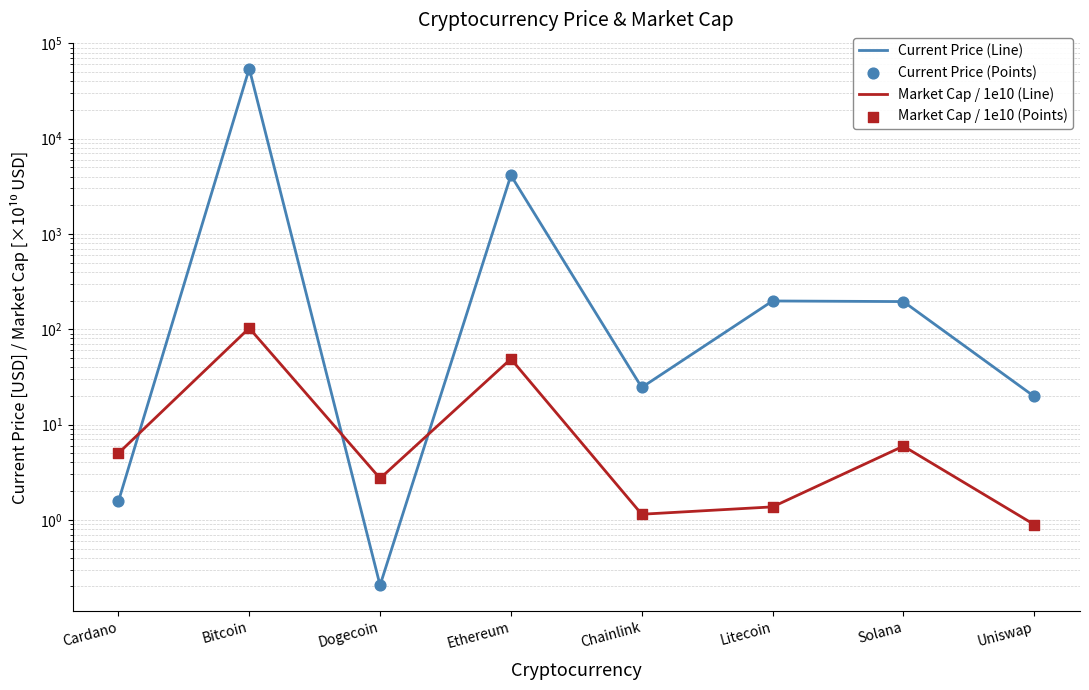

What is the total value across all series at Bitcoin?

109095.6